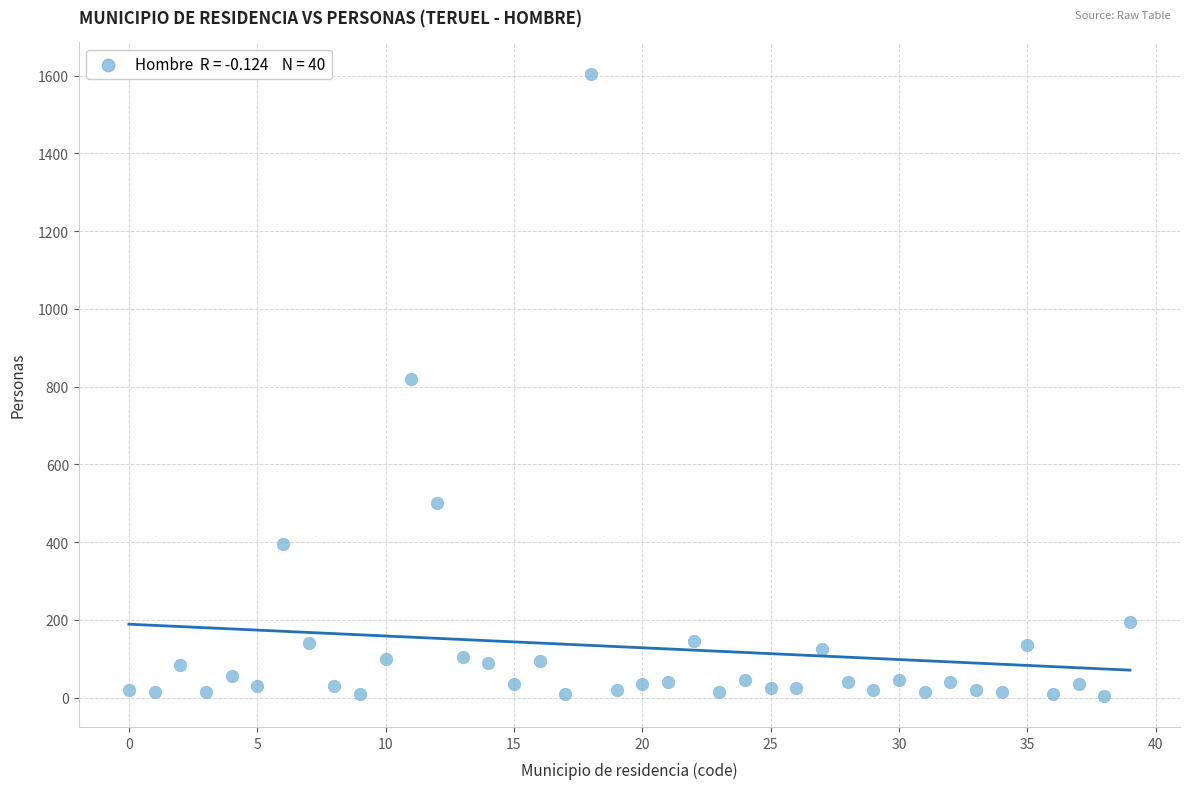

What is the range of Y values (max minus min)?

1600